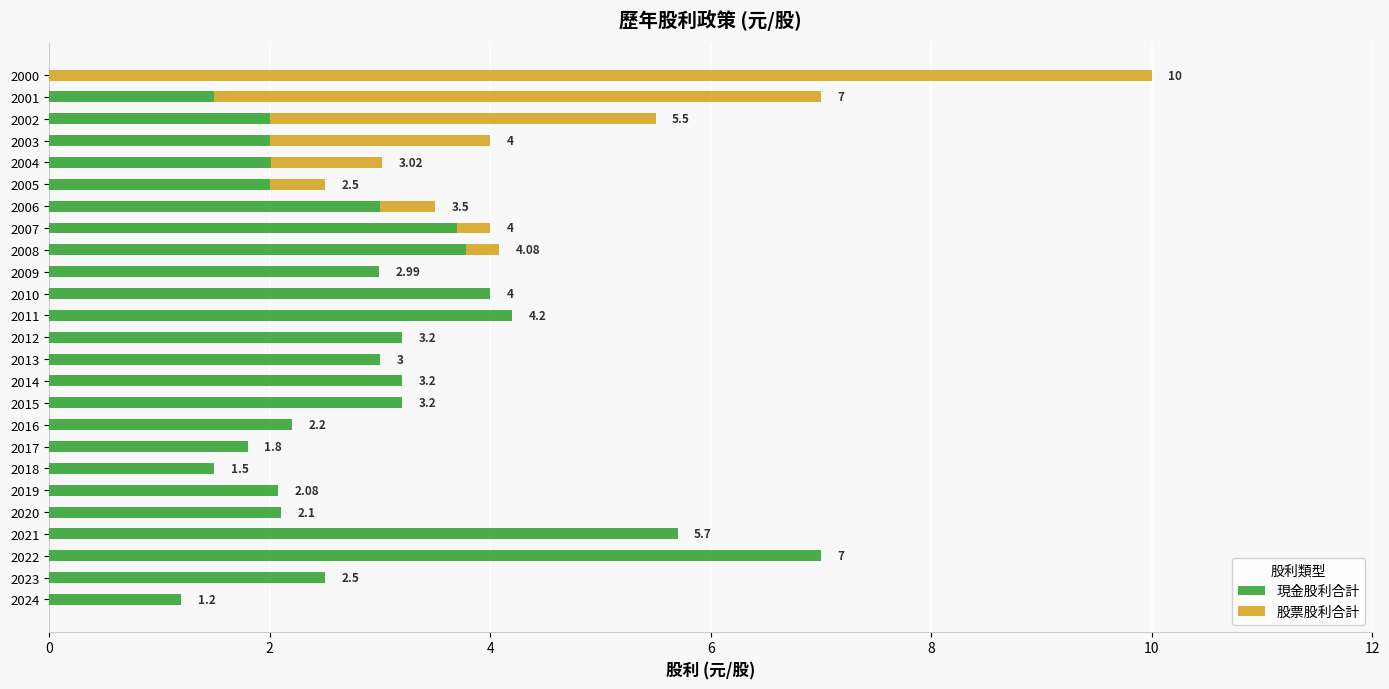

How many distinct data groups are displayed?

2